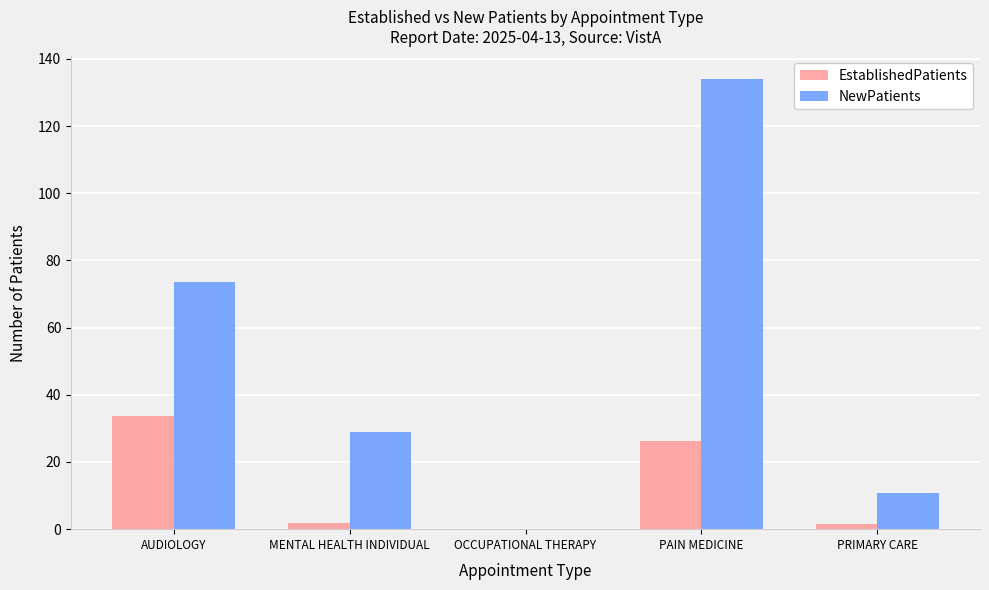

Between PAIN MEDICINE and PRIMARY CARE, which series saw the biggest shift?

NewPatients